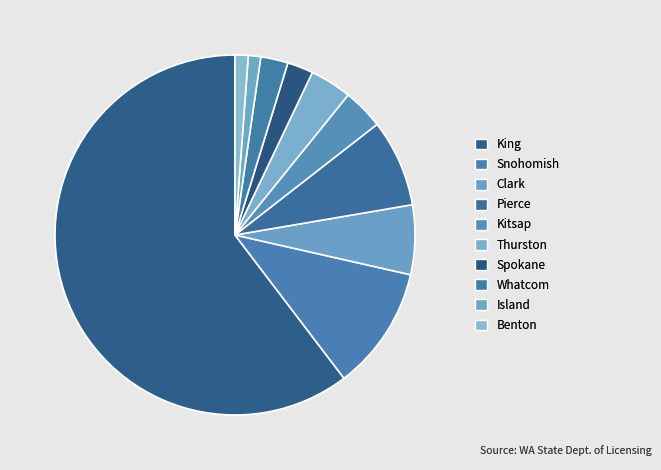

How many slices are in this pie chart?

10